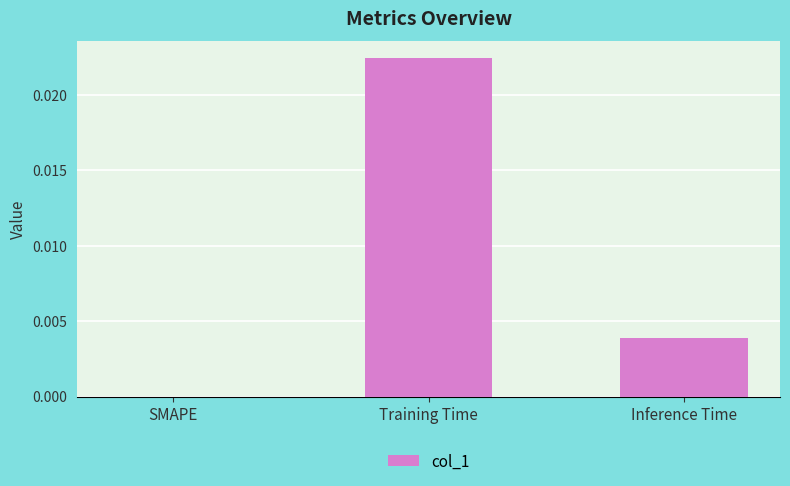

Between SMAPE and Training Time, which is larger?

Training Time